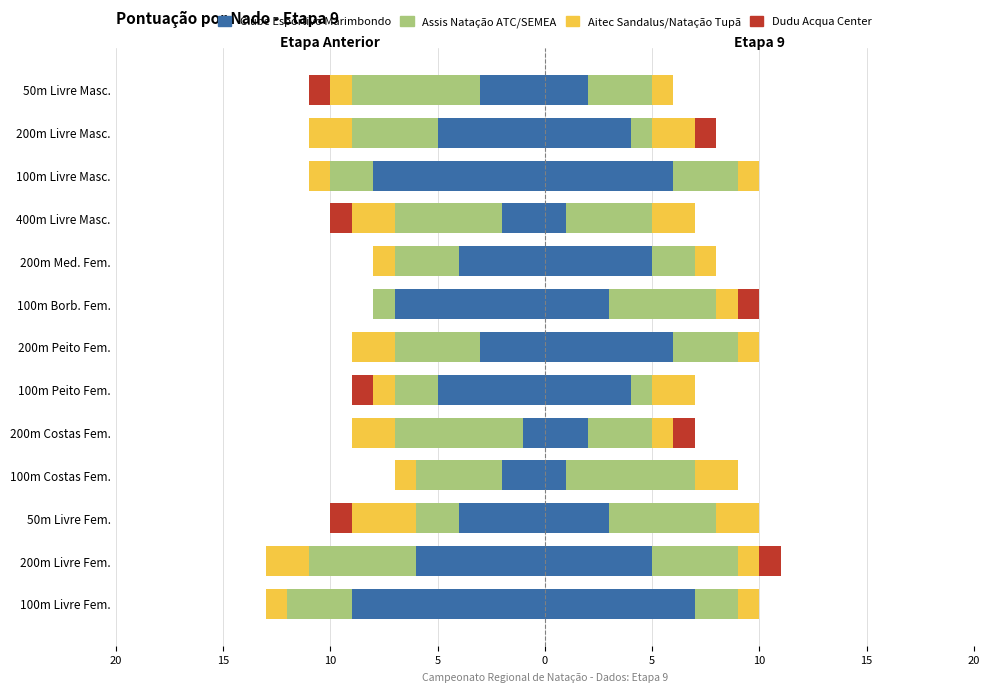

How many groups of bars are there?

13